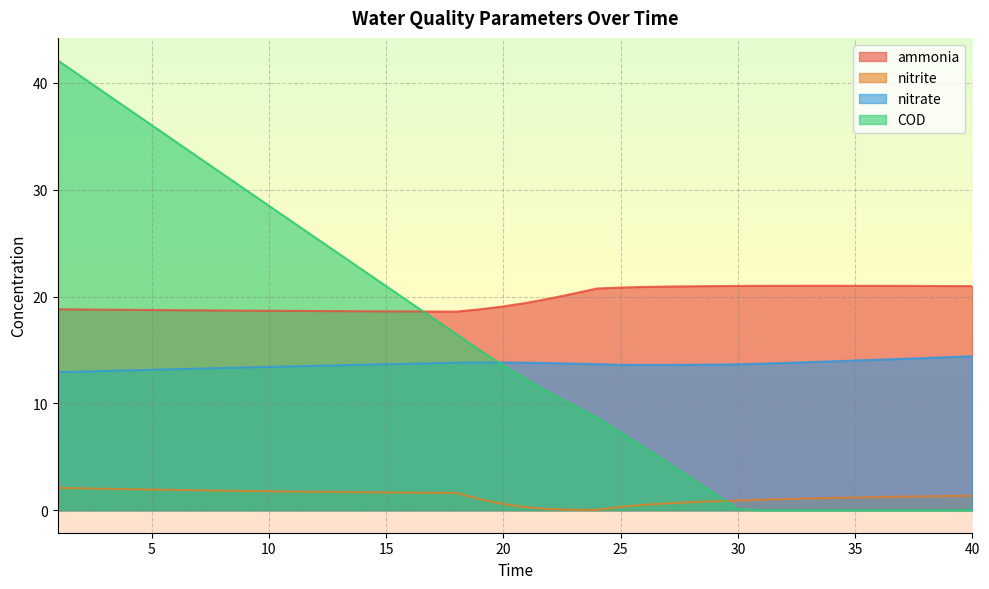

At which label is nitrate closest to 13?

2